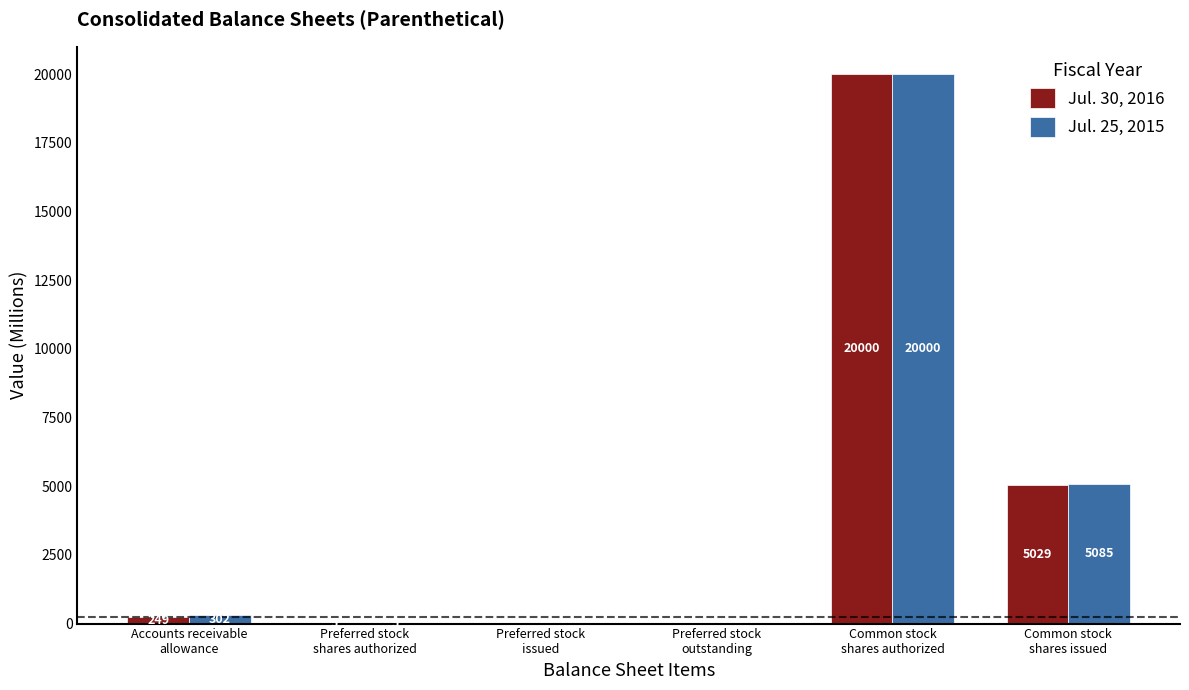

What are all the series names shown in the legend?

Jul. 30, 2016, Jul. 25, 2015